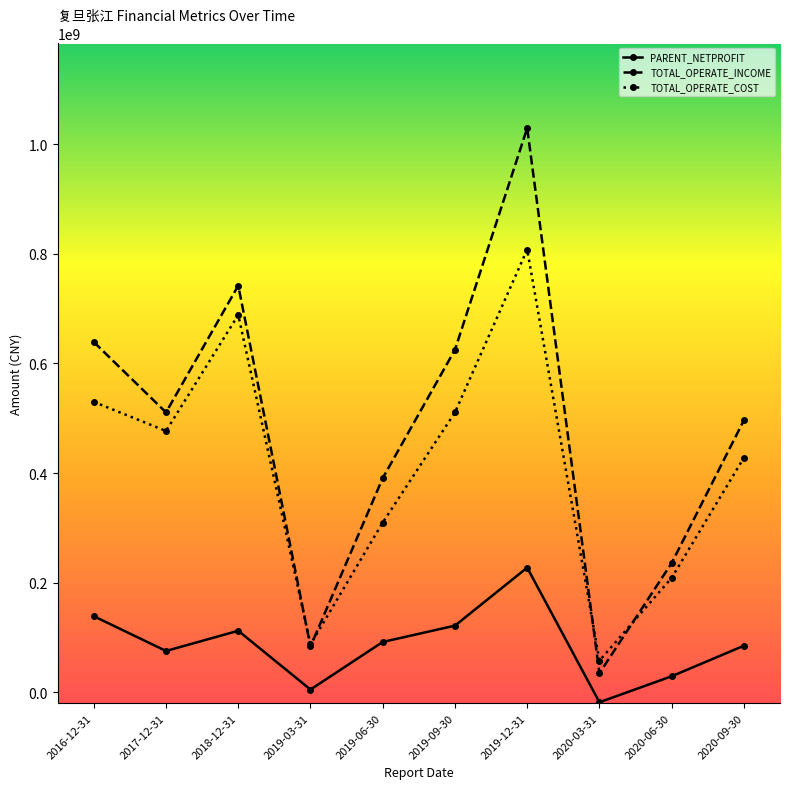

True or false: PARENT_NETPROFIT and TOTAL_OPERATE_COST cross at least once.

False